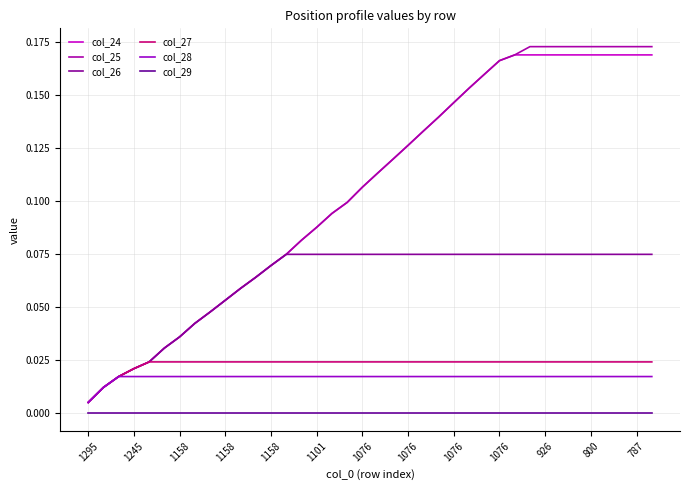

Does the chart display data point markers on the line(s)?

No